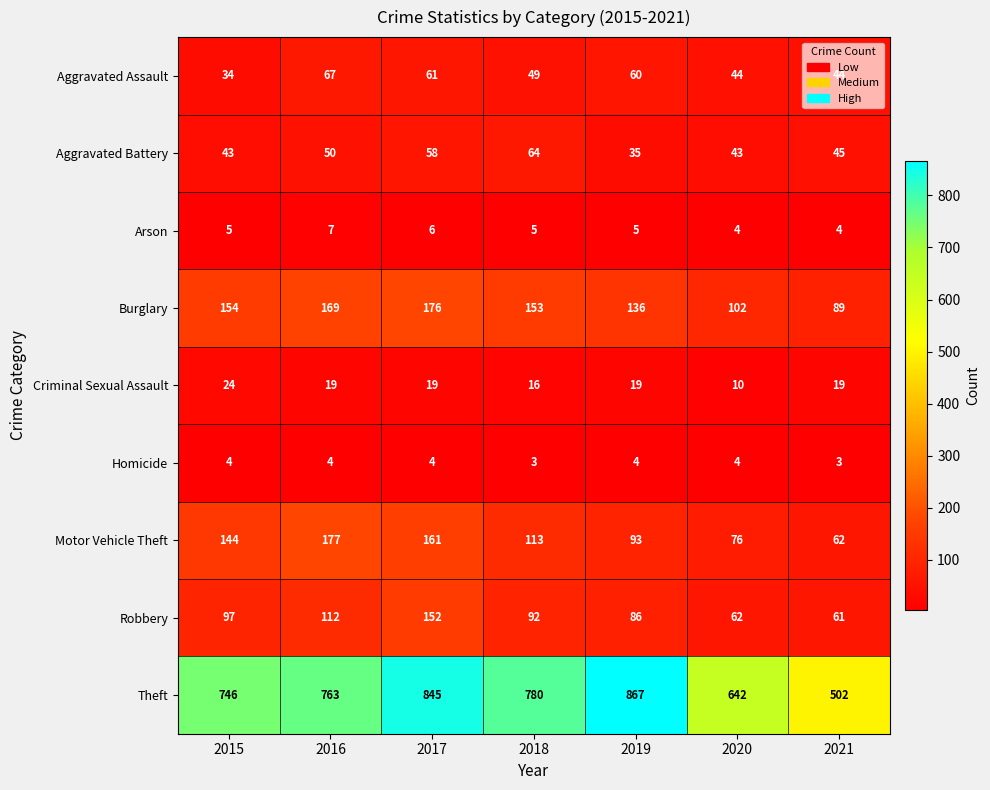

How many series are shown in this chart?

9